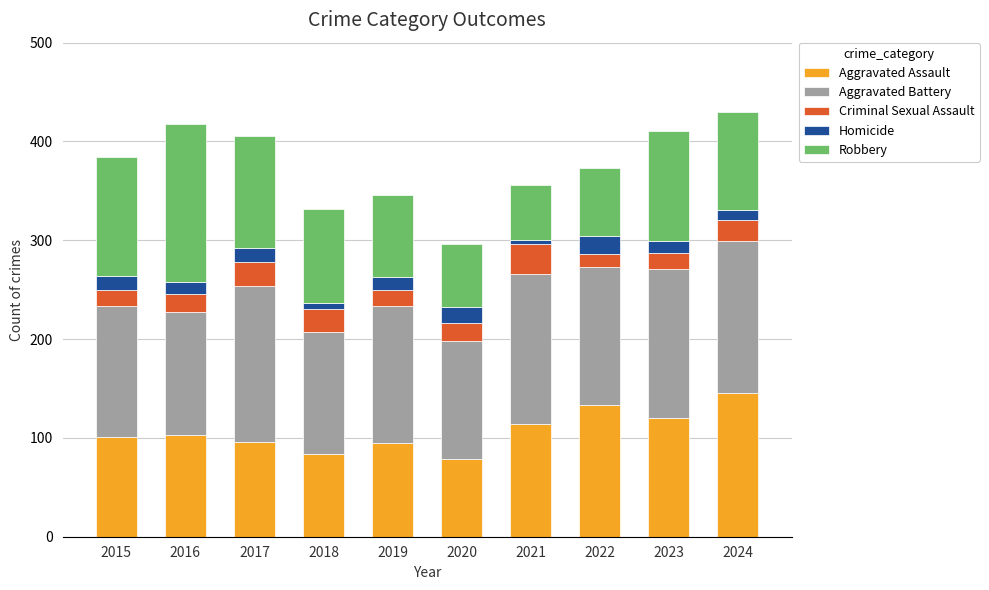

The value of Aggravated Assault at 2018 is 84. True or false?

True